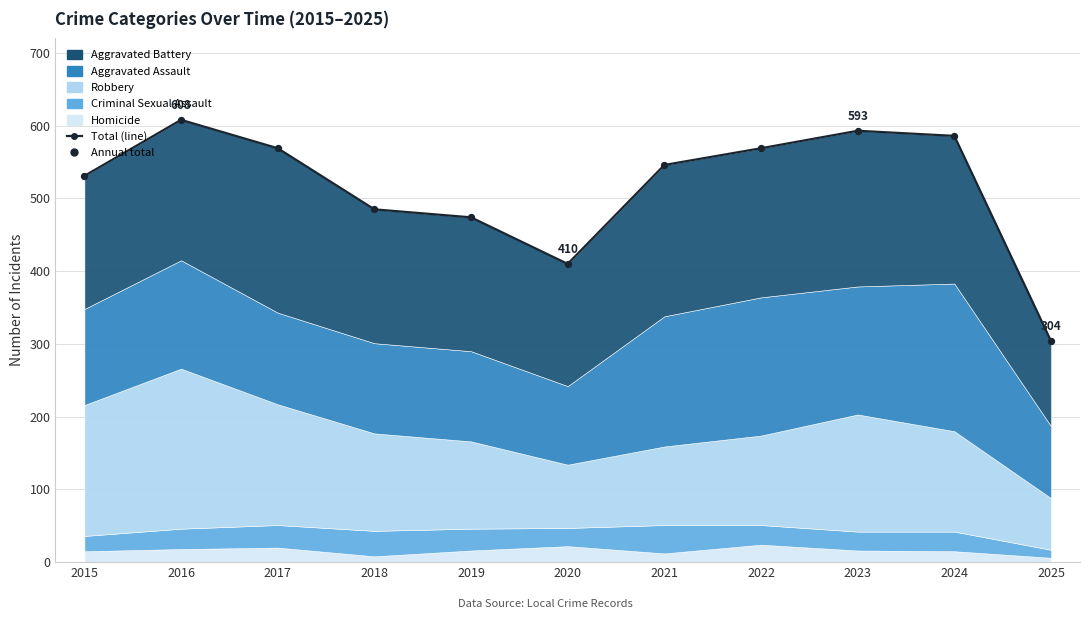

At which category is the sum across all series the highest?

2016